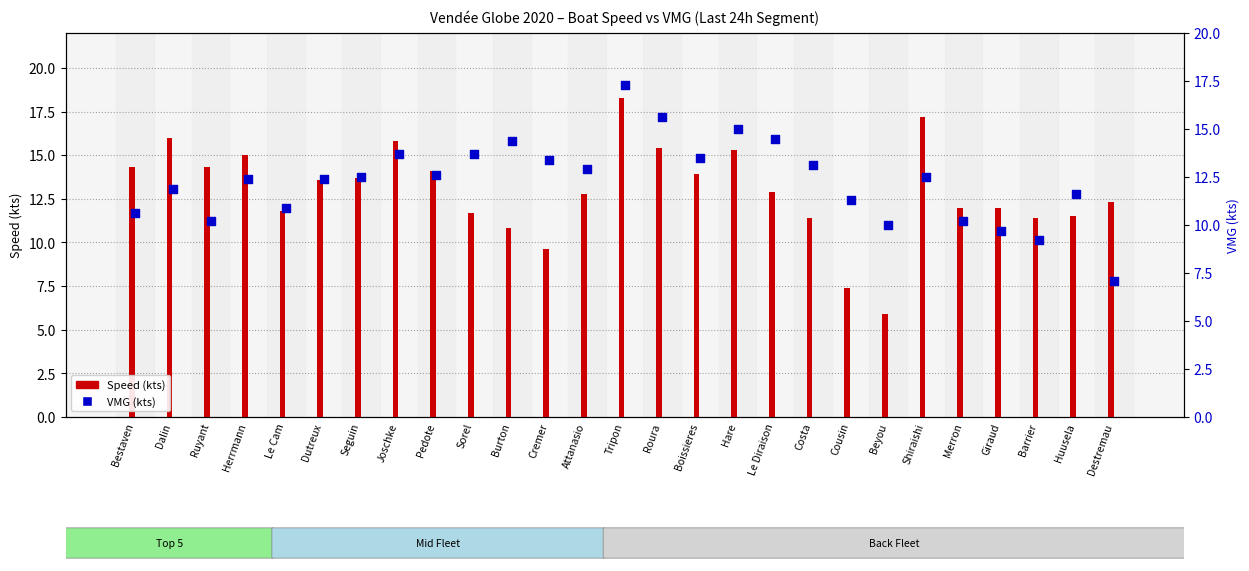

Which series has the widest spread of Y values?

Speed (kts)